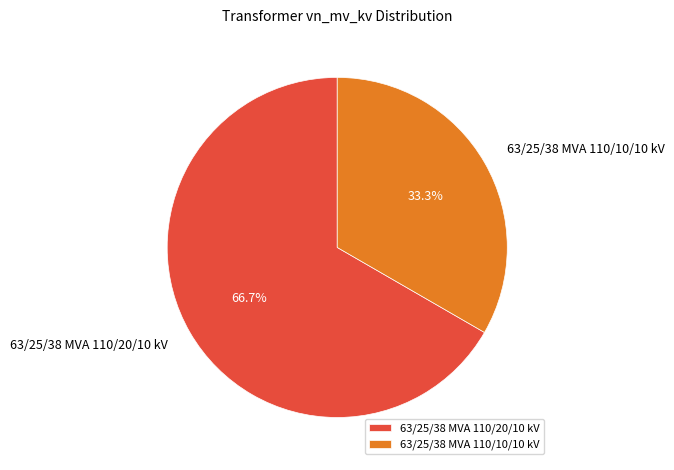

How many segments does this pie chart have?

2